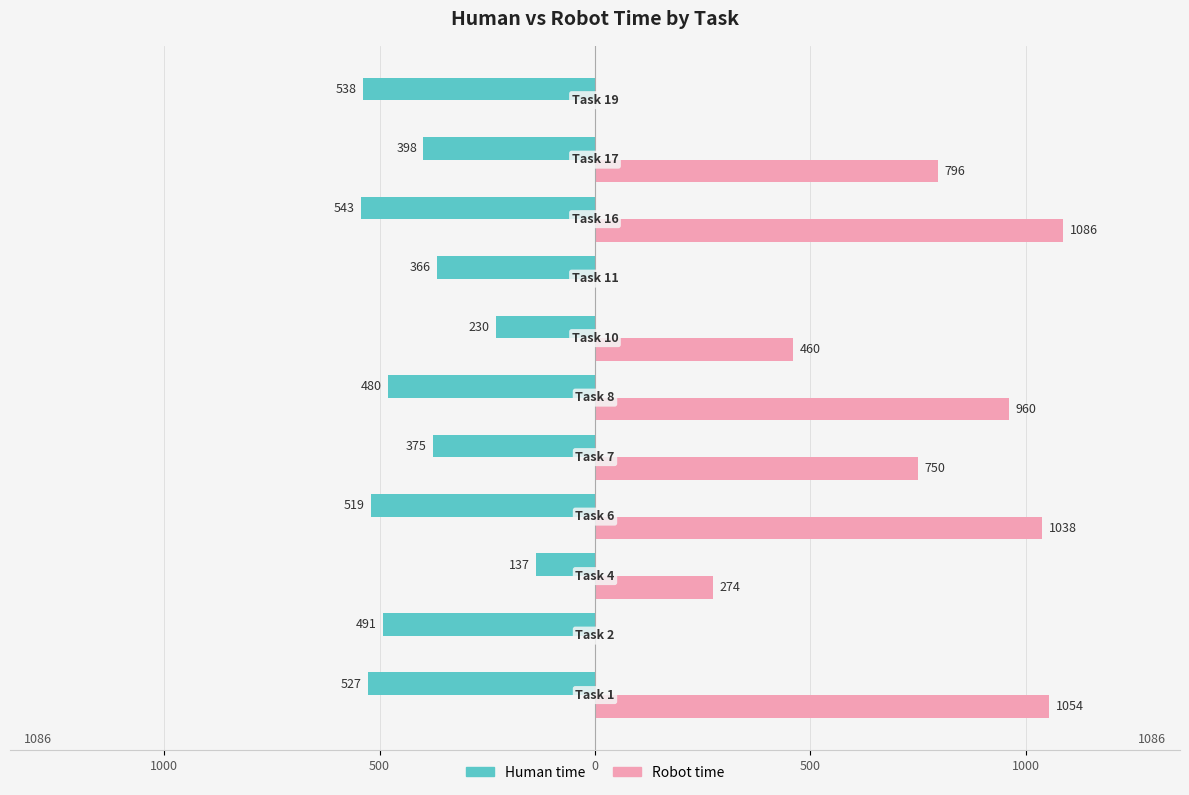

What are all the series names shown in the legend?

Human time, Robot time